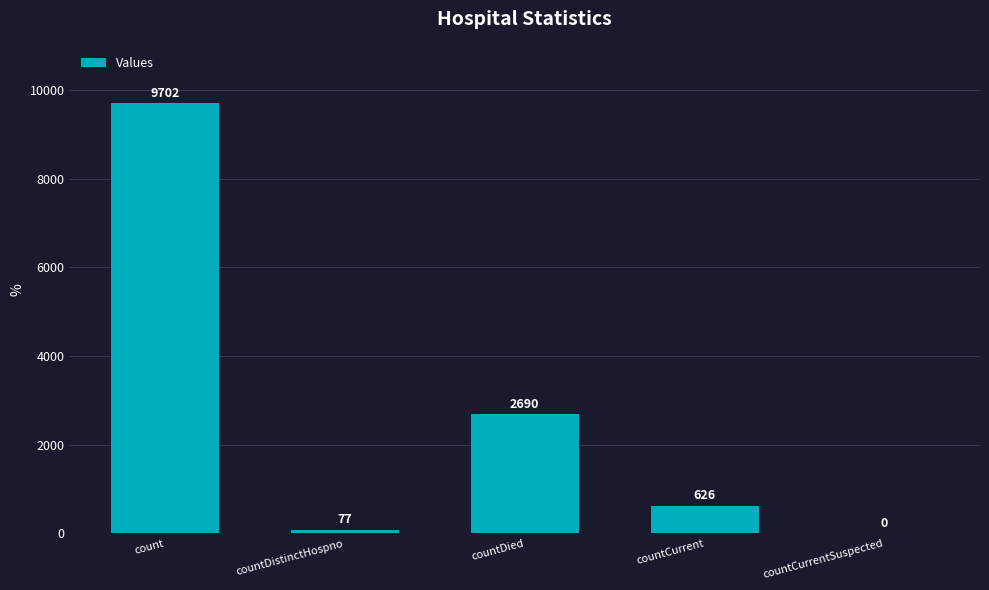

Which category has the highest value across all series?

count